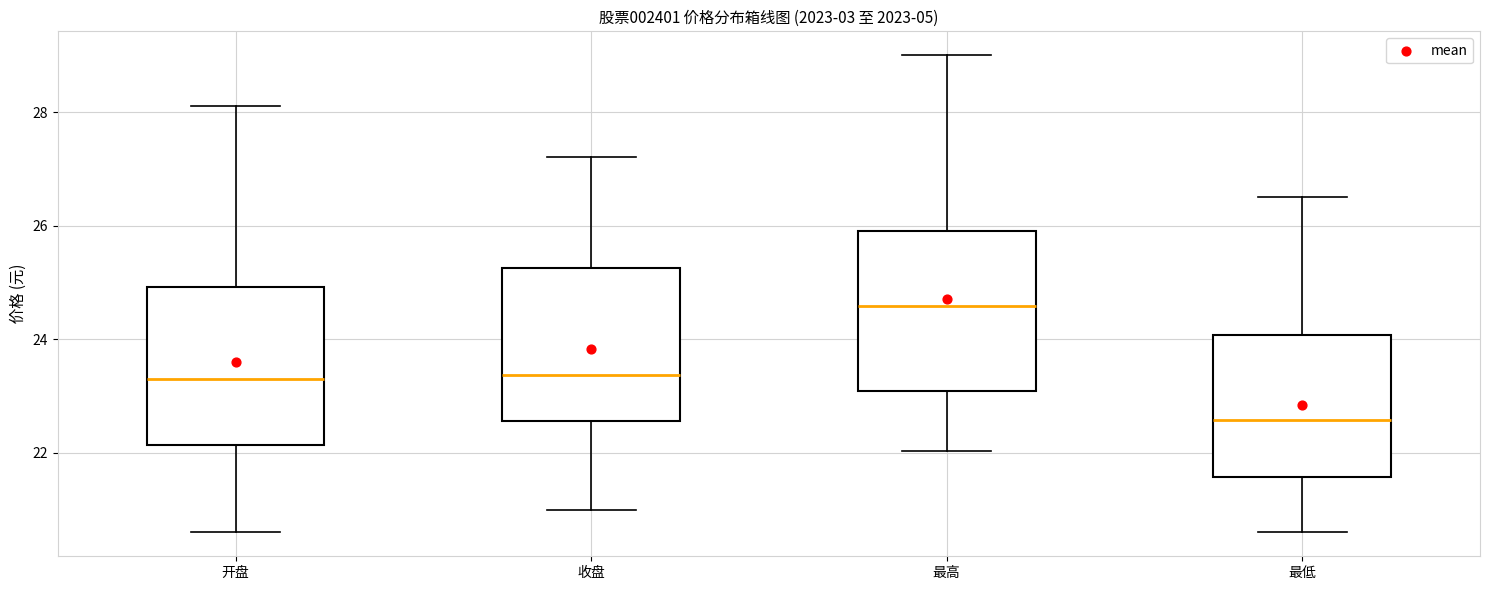

Reading left to right, read every box against the y-axis: the position of its median line, the range the box covers, and the ends of its whiskers. The values are not printed on the chart, so give them approximately, as read against the axis.

开盘: median 23.2, box 22.2 to 25.0, whiskers 20.6 to 28.2
收盘: median 23.4, box 22.6 to 25.2, whiskers 21.0 to 27.2
最高: median 24.6, box 23.0 to 26.0, whiskers 22.0 to 29.0
最低: median 22.6, box 21.6 to 24.0, whiskers 20.6 to 26.6